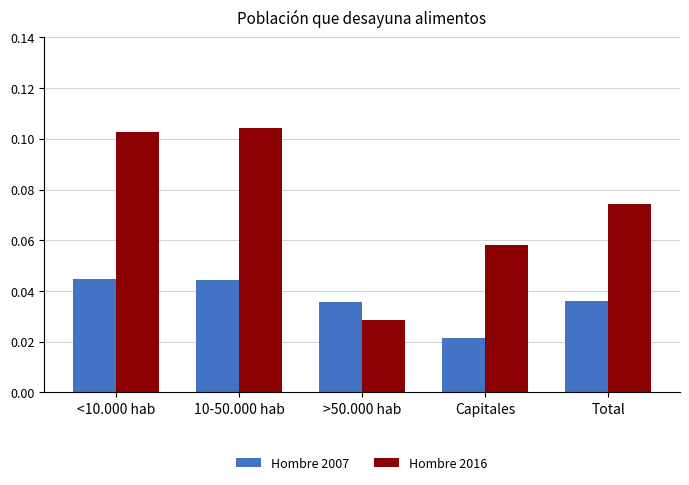

Is the value of Hombre 2016 at >50.000 hab greater than the value of Hombre 2007 at Capitales?

Yes